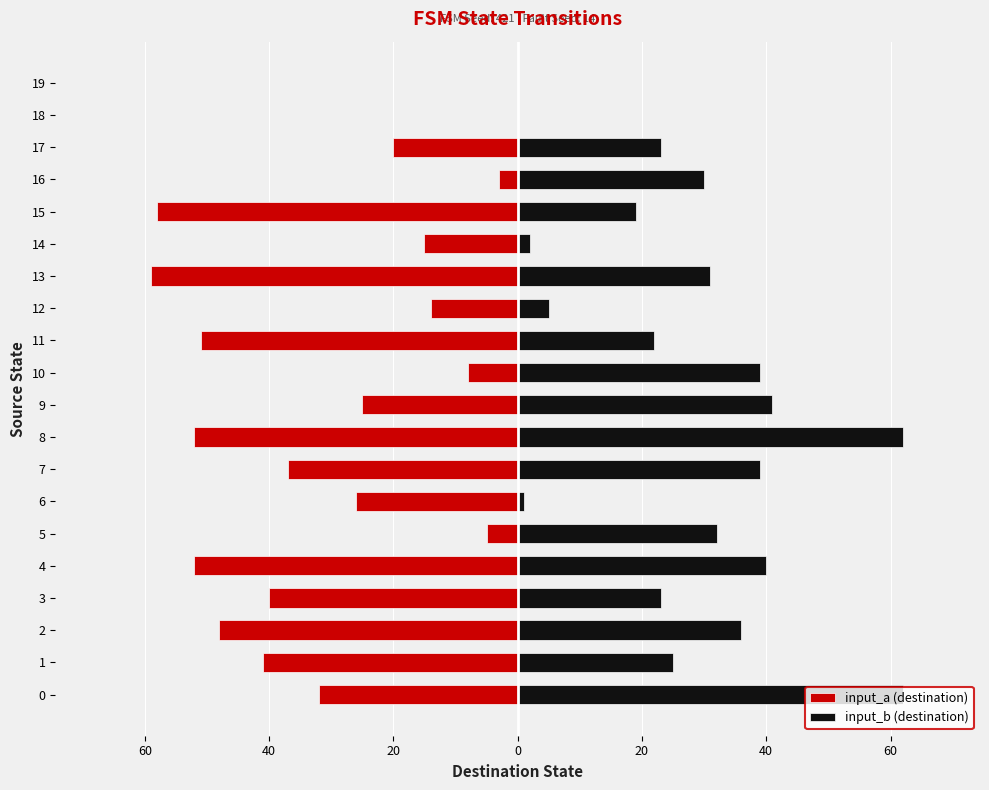

How many bars are there in total?

40